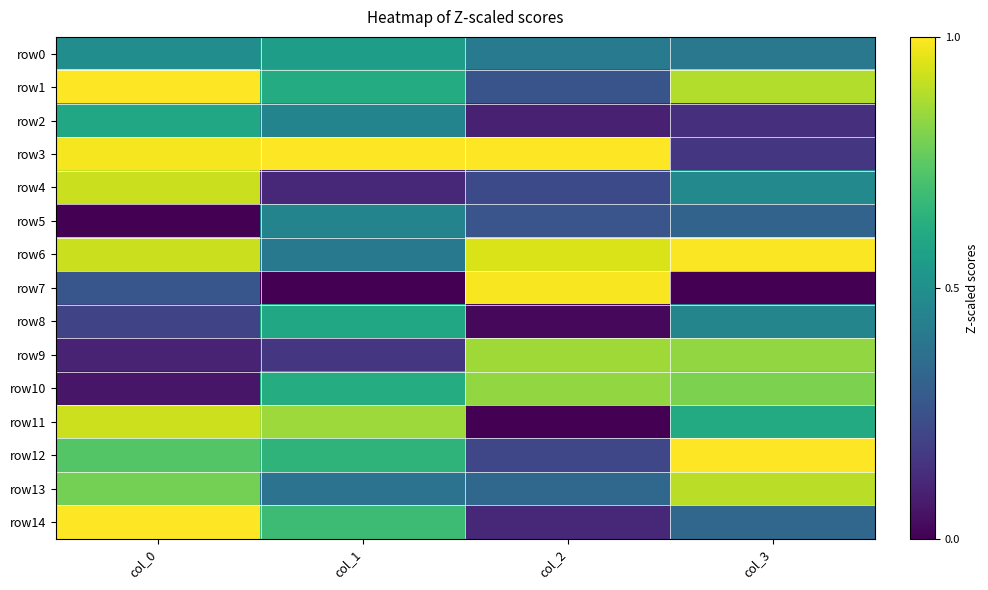

Which series changed the most between col_0 and col_2?

row11